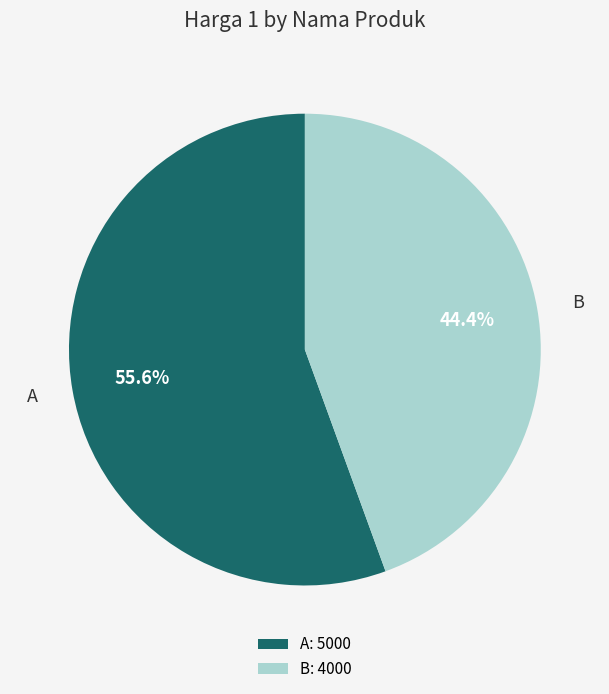

Which has a higher value, A: 5000 or B: 4000?

A: 5000